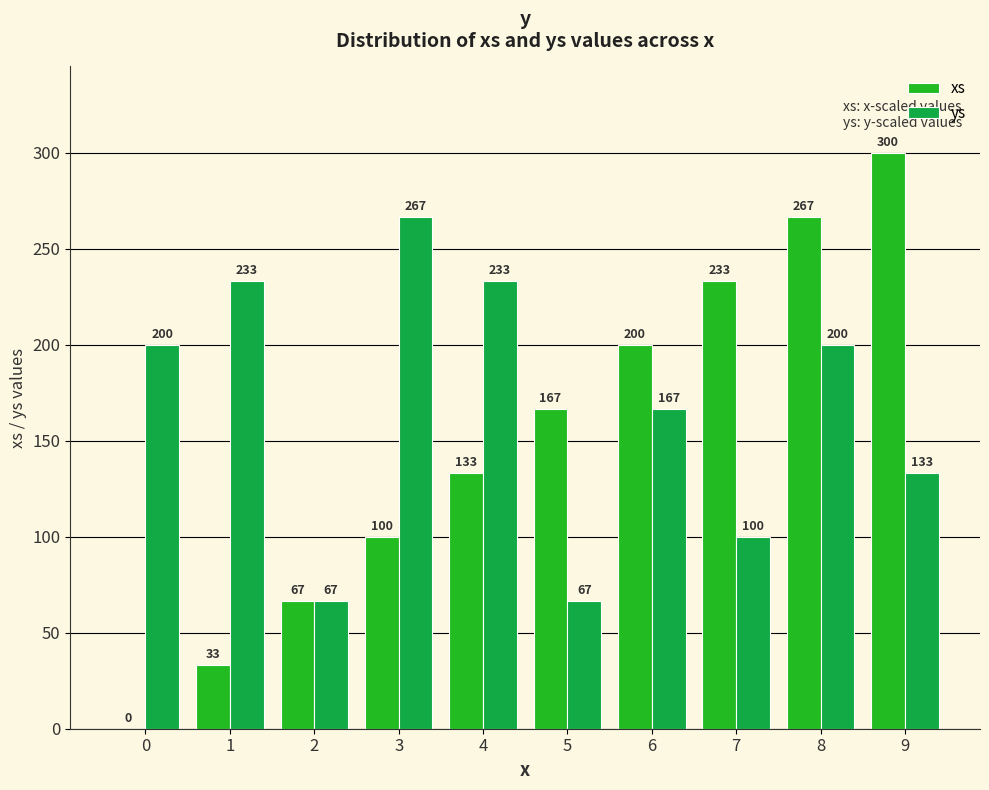

What is the sum of all xs values?

1500.0